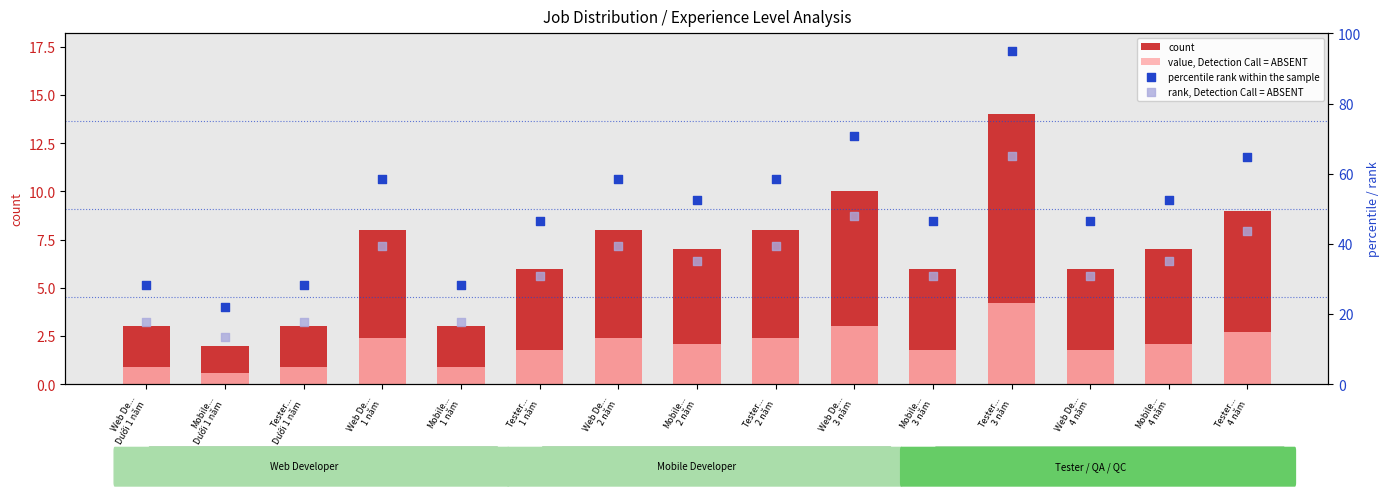

Which series contains the lowest Y value?

value, Detection Call = ABSENT